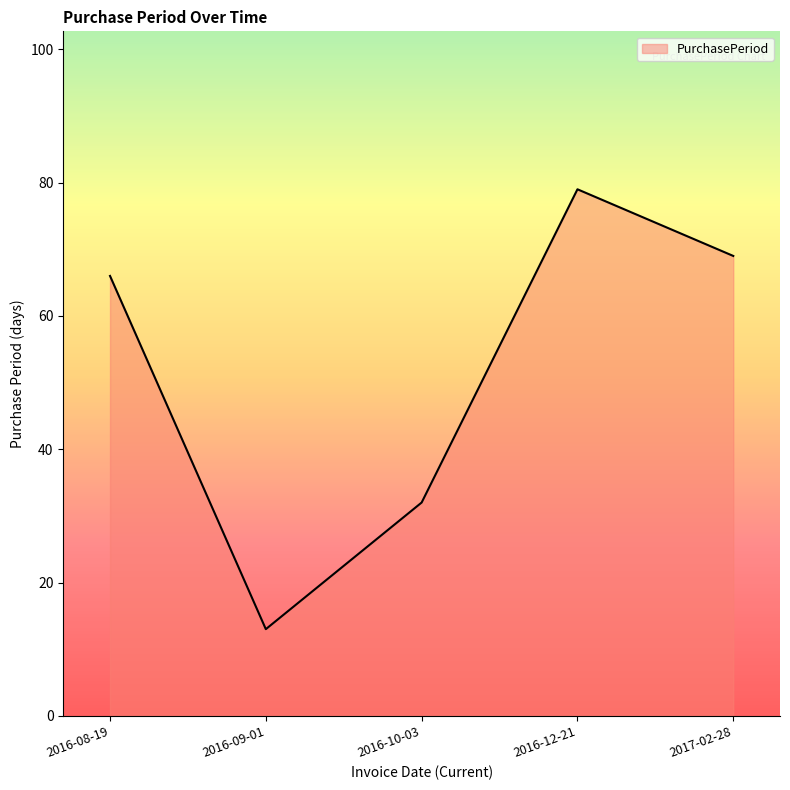

What is the smallest value displayed?

13